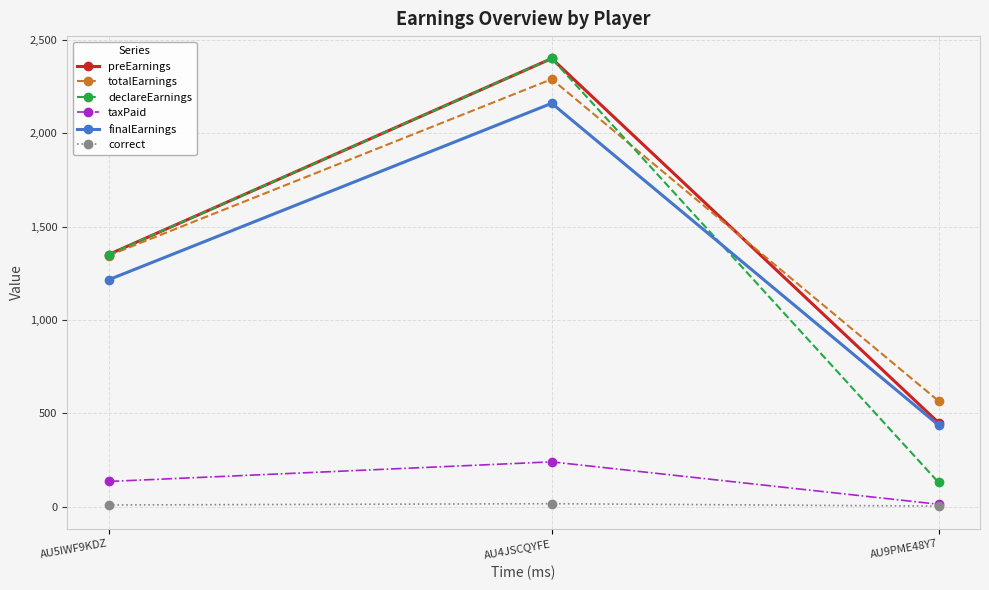

The taxPaid series shows 229.9 at AU5IWF9KDZ. True or false?

False